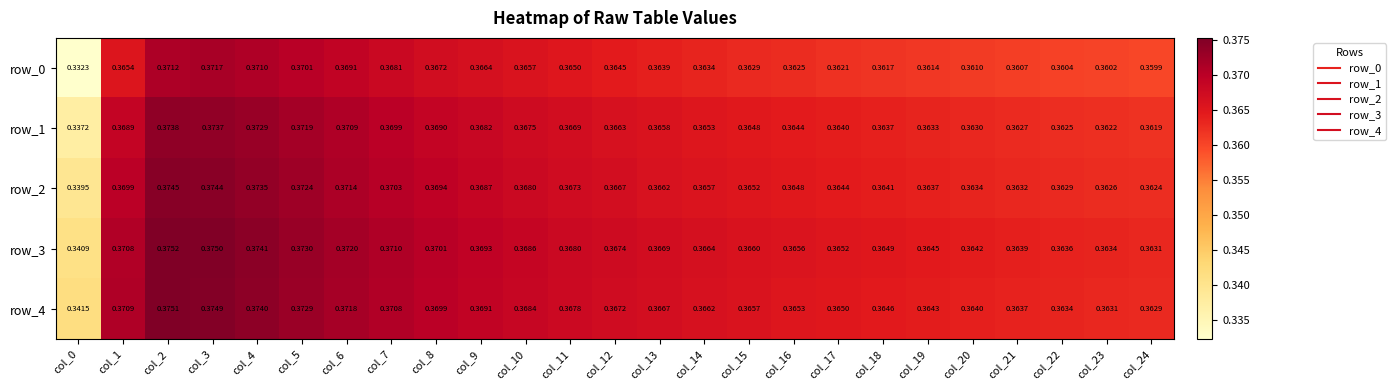

Is the value of row_3 at col_21 greater than the value of row_2 at col_12?

No